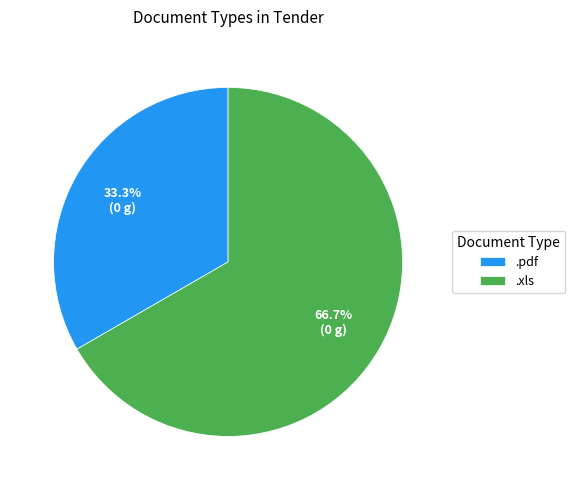

To the nearest percent, what portion does .pdf represent?

33%